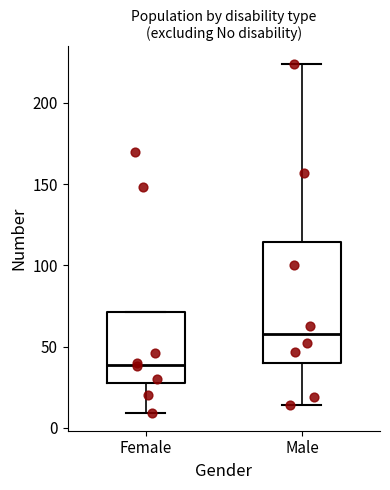

Reading left to right, transcribe this box plot: for each box, give where its median line is, the range the box spans, and where its two whiskers end, as read against the y-axis. The values are not printed on the chart, so give them approximately, as read against the axis.

Female: median 40, box 30 to 70, whiskers 10 to 70
Male: median 60, box 40 to 115, whiskers 15 to 225